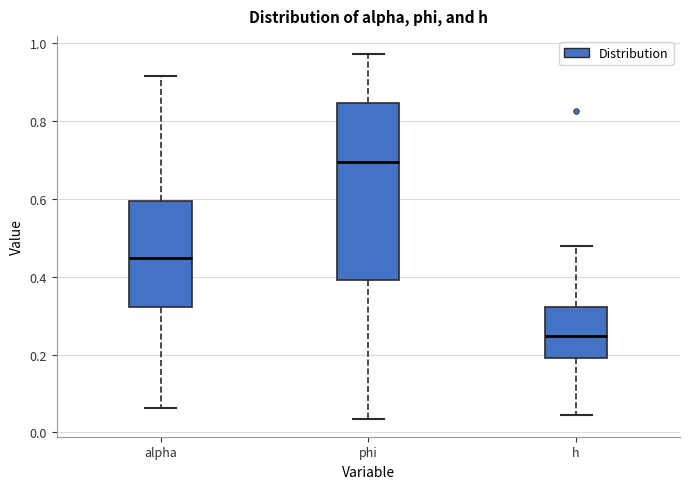

Reading left to right, read every box against the y-axis: the position of its median line, the range the box covers, and the ends of its whiskers. The values are not printed on the chart, so give them approximately, as read against the axis.

alpha: median 0.44, box 0.32 to 0.60, whiskers 0.06 to 0.92
phi: median 0.70, box 0.40 to 0.84, whiskers 0.04 to 0.98
h: median 0.24, box 0.20 to 0.32, whiskers 0.04 to 0.48